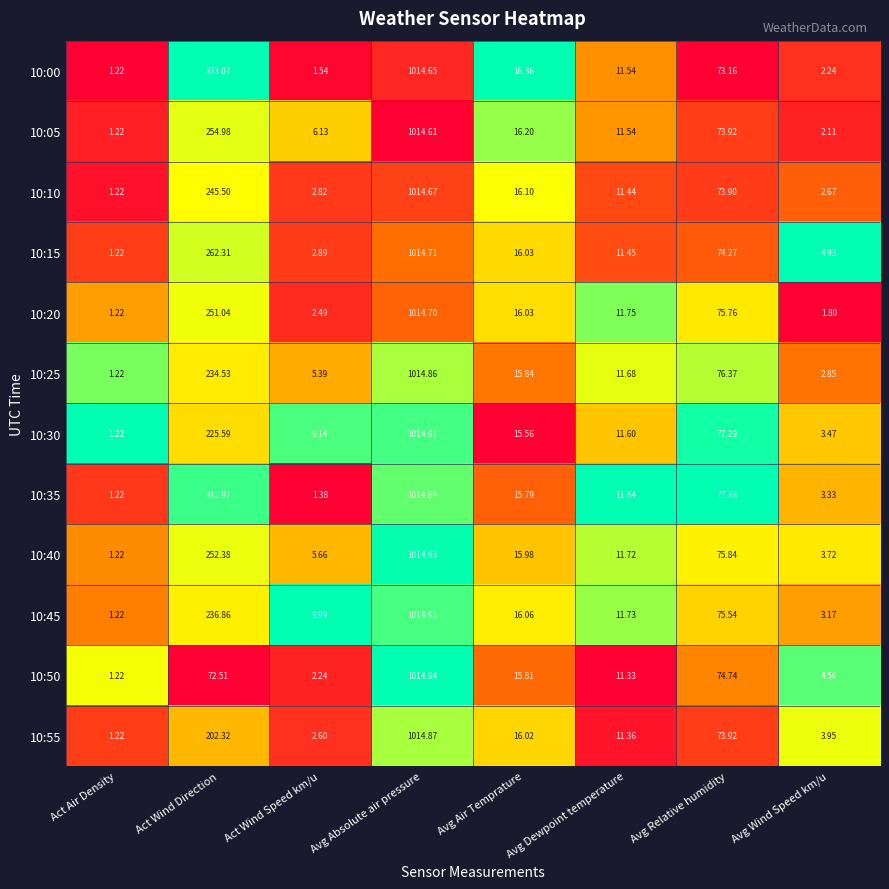

Is the value of 10:15 at Avg Wind Speed km/u greater than the value of 10:20 at Avg Relative humidity?

No